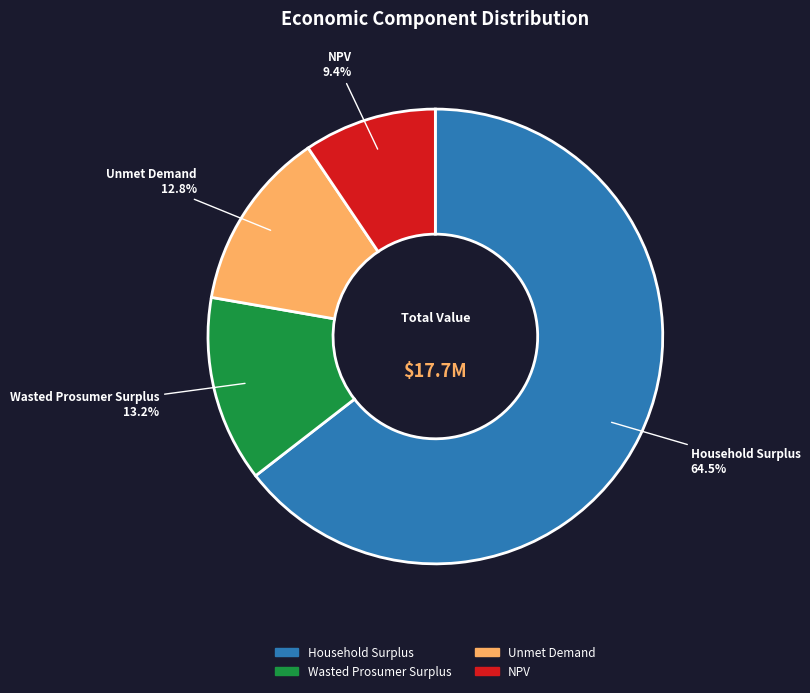

To the nearest percent, what is the combined percentage of Unmet Demand and Wasted Prosumer Surplus?

26%